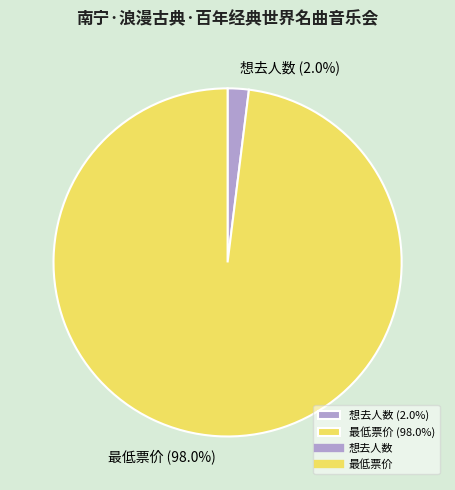

What is the smallest slice in the pie chart?

想去人数